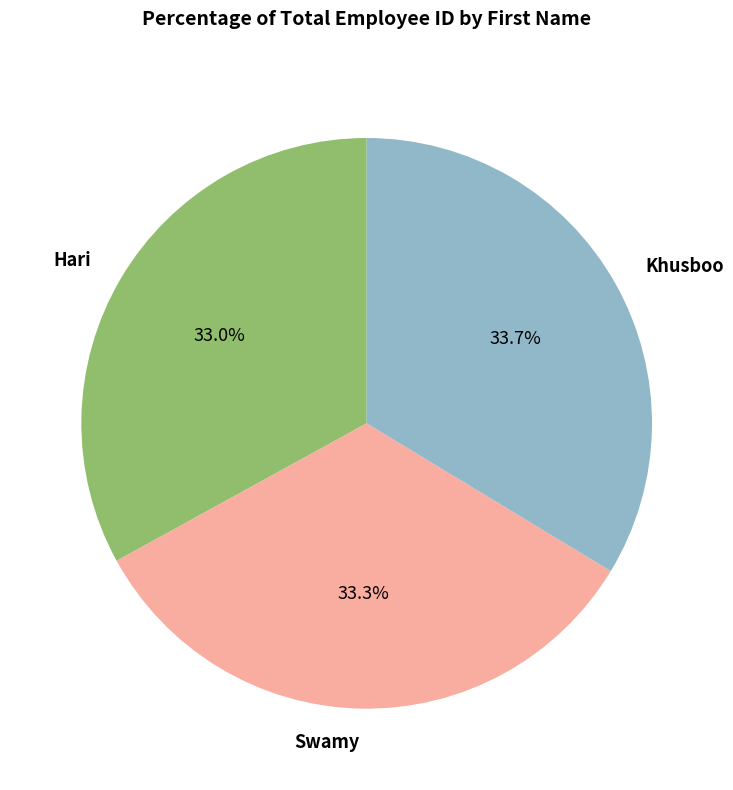

The Hari slice represents 33% of the pie. True or false?

True